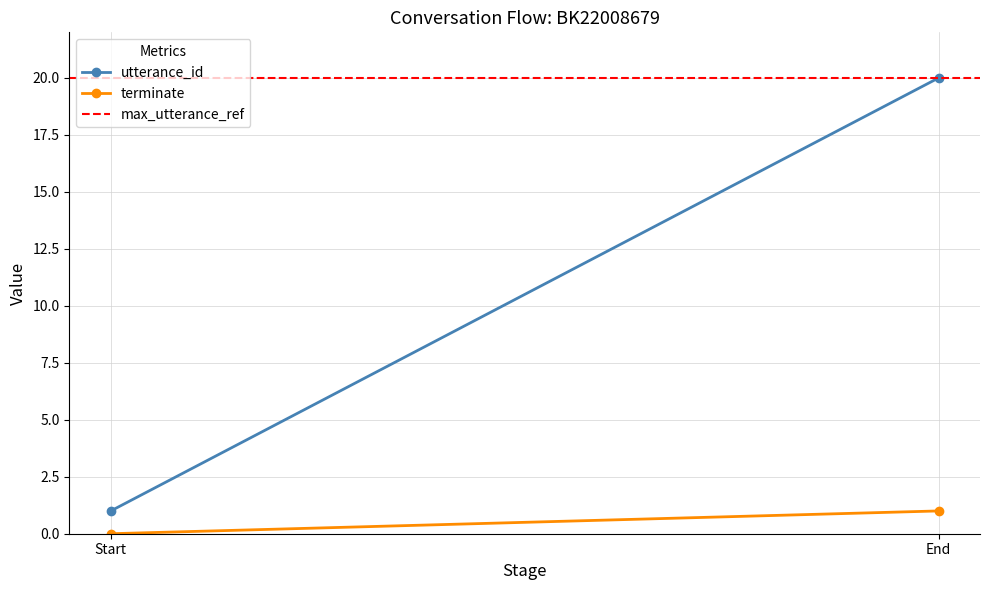

Rank the series at End from highest to lowest value.

utterance_id, max_utterance_ref, terminate